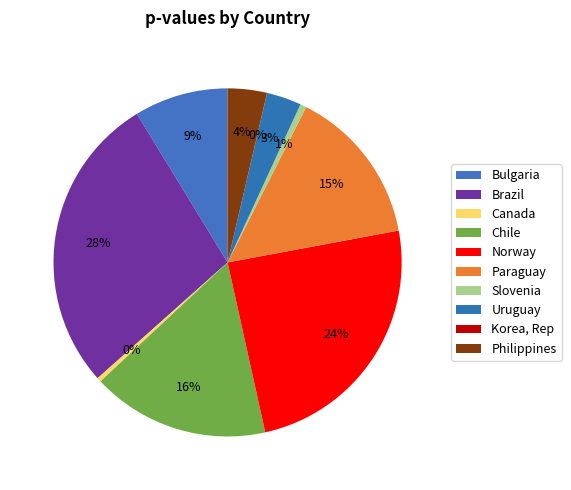

True or false: Canada accounts for 0% of the total.

True